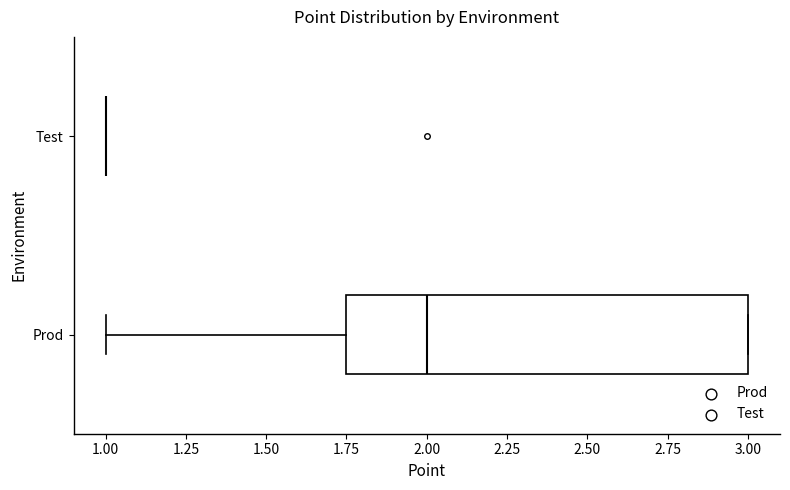

Reading bottom to top, transcribe this box plot: for each box, give where its median line is, the range the box spans, and where its two whiskers end, as read against the x-axis. The values are not printed on the chart, so give them approximately, as read against the axis.

Prod: median 2.00, box 1.75 to 3.00, whiskers 1.00 to 3.00
Test: box collapsed to a line at 1.00, whiskers 1.00 to 1.00